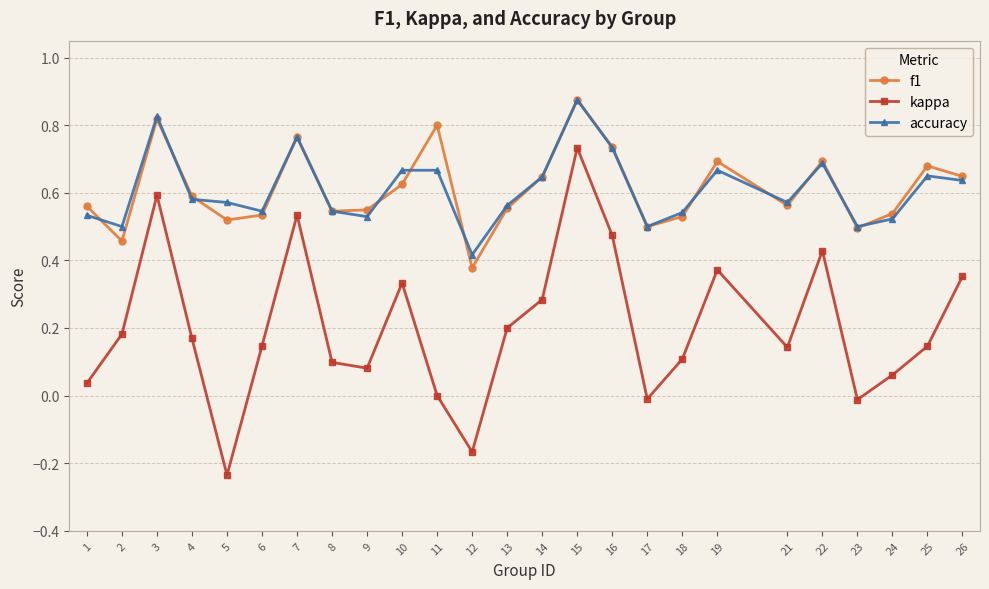

How many interior local valleys does the f1 series have?

7